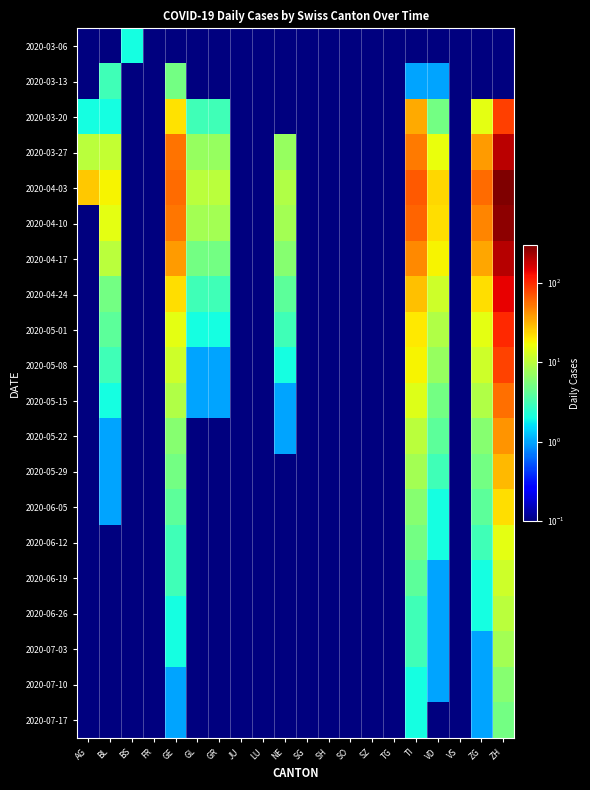

At how many categories does at least one series exceed 240?

1